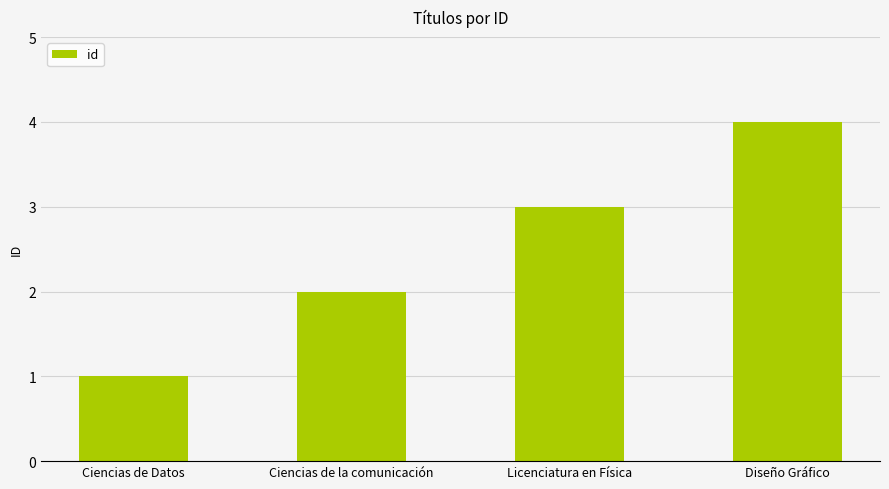

Does the chart contain stacked bars?

No